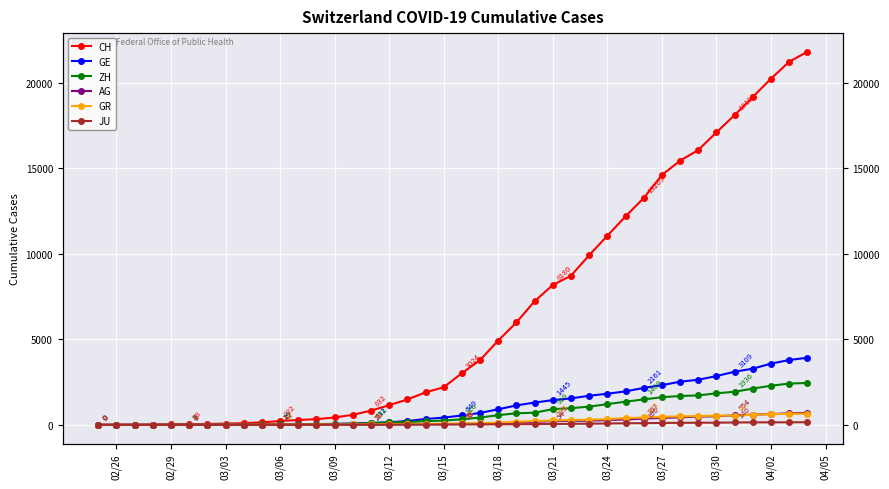

What are all the series names shown in the legend?

CH, GE, ZH, AG, GR, JU